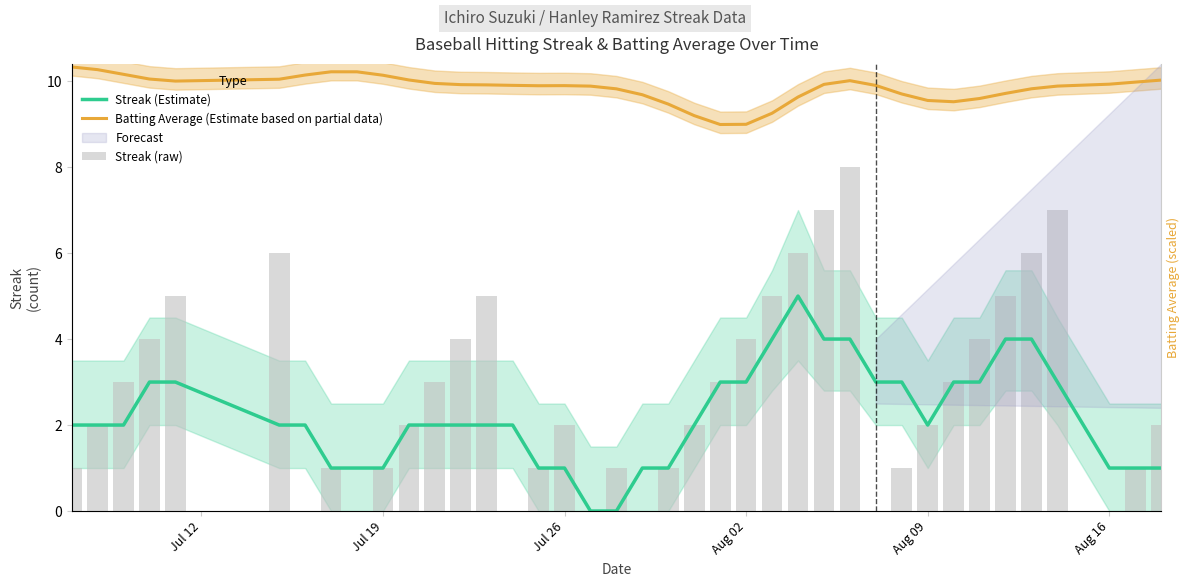

How many values in the Streak (raw) series are below 2?

16